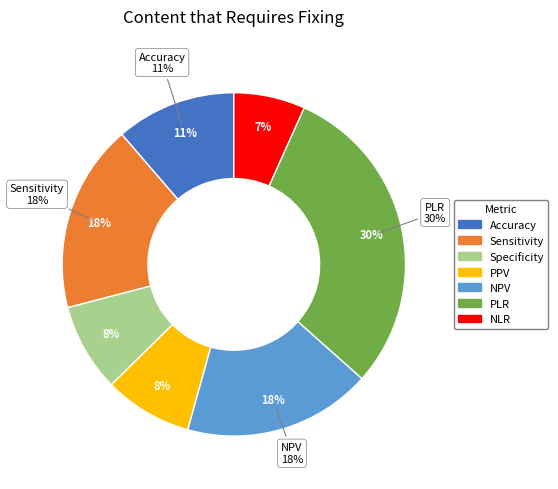

The PPV slice represents 8% of the pie. True or false?

True